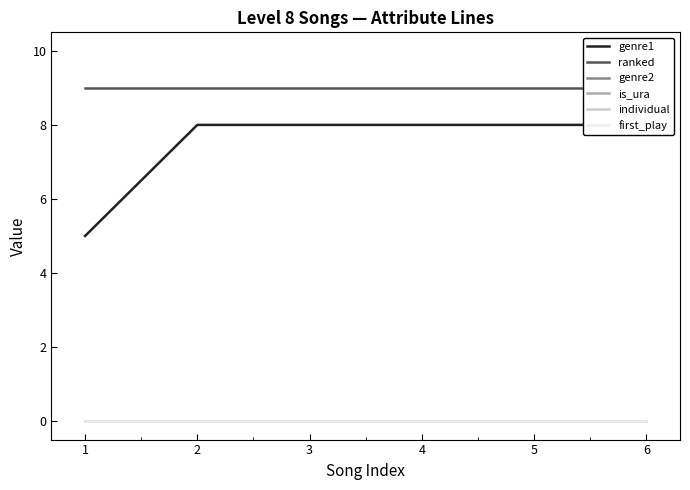

Count the number of categories in the chart.

6